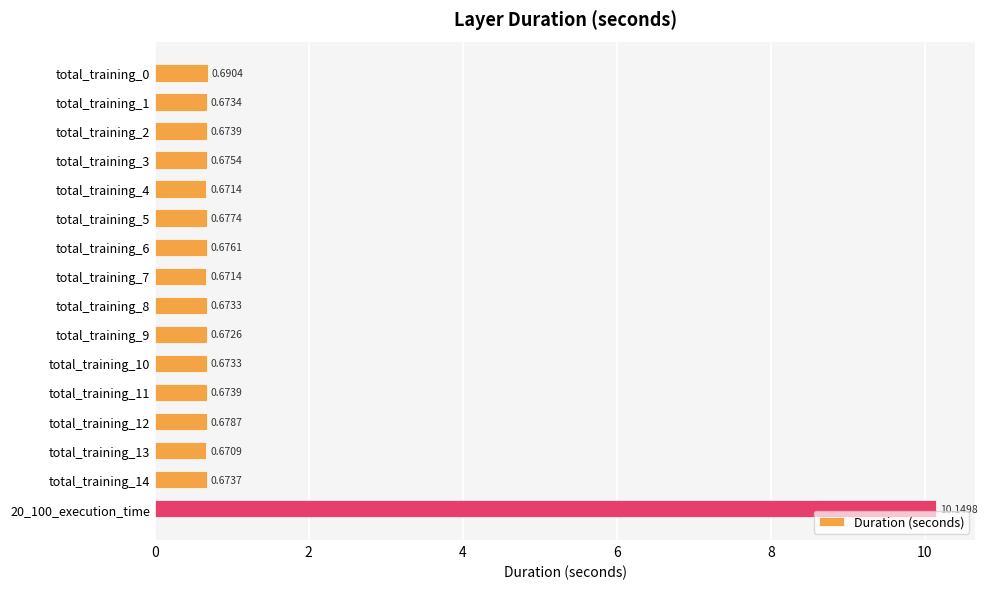

Which has a higher value, total_training_0 or 20_100_execution_time?

20_100_execution_time